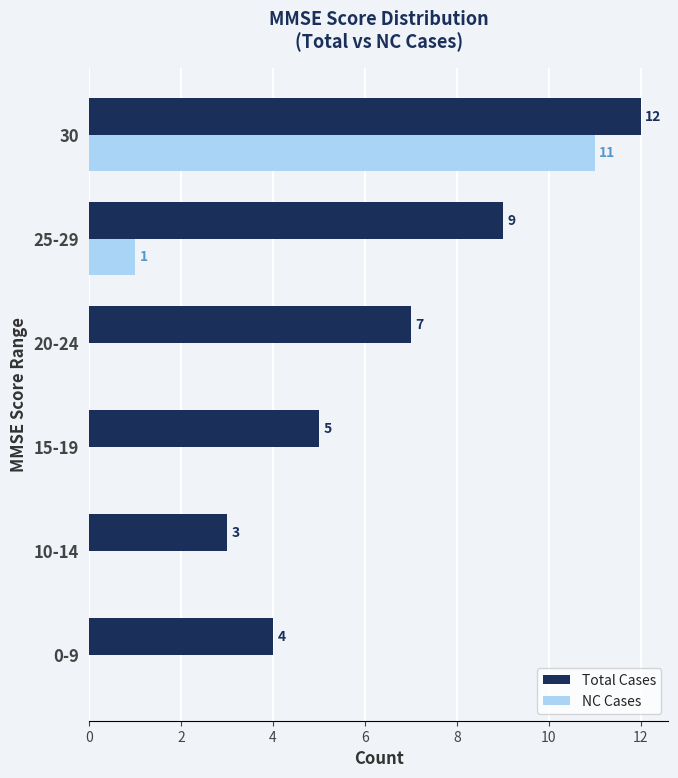

What is the sum of the Total Cases values at 0-9 and 30?

16